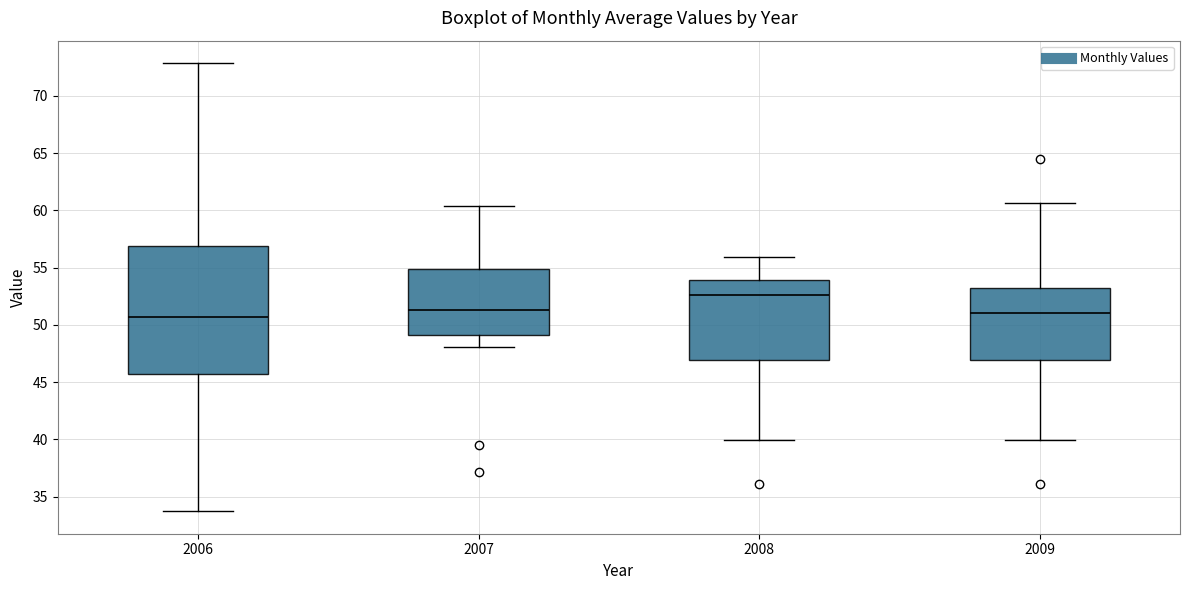

Where does the median line of the box at x = 2009 sit on the y-axis? The values are not printed on the chart, so give them approximately, as read against the axis.

51.0